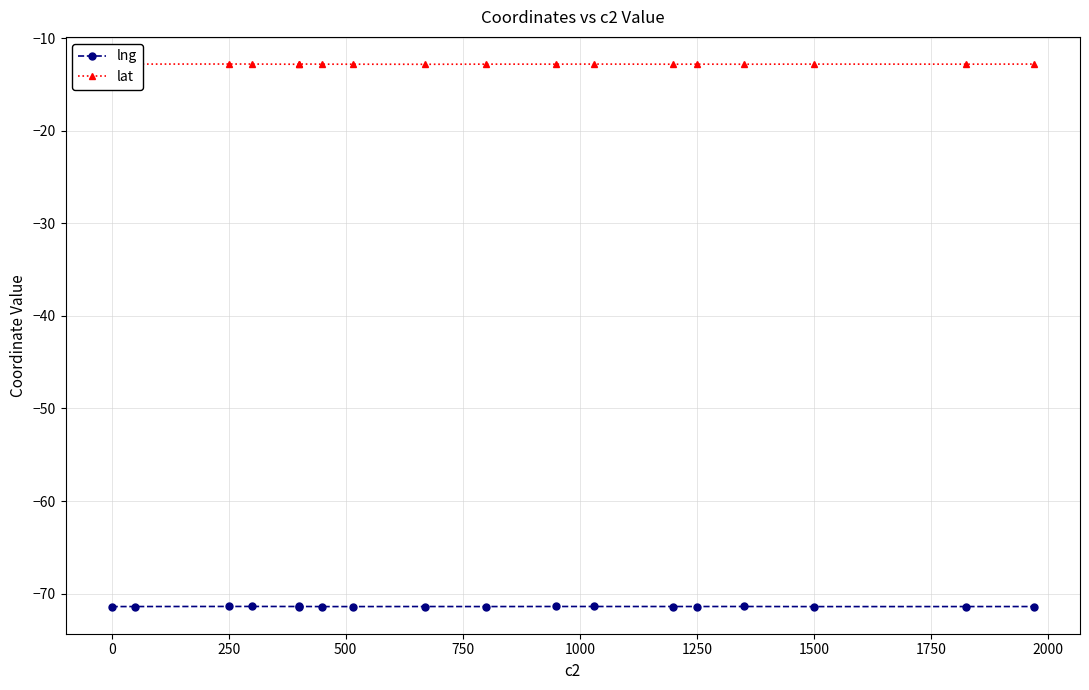

Which series has the largest total across all categories?

lat